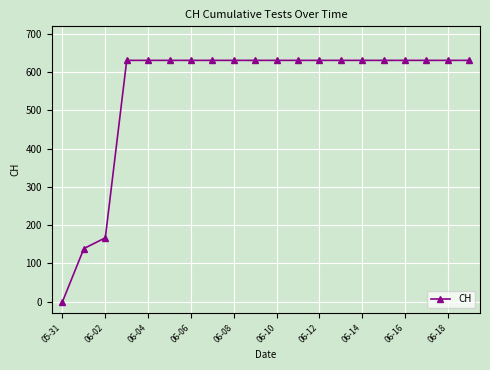

Reading right to left, extract all data points from this chart.

631	631	631	631	631	631	631	631	631	631	631	631	631	631	631	631	631	167	139	0